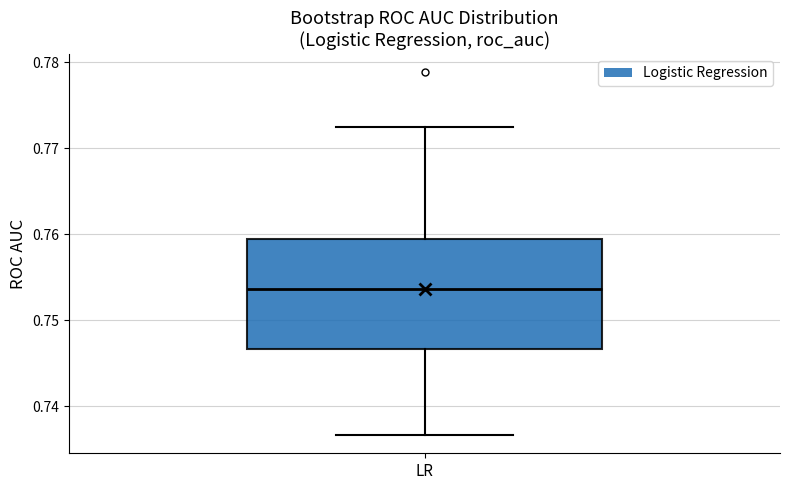

Transcribe this box plot: give where the median line is, the range the box spans, and where the two whiskers end, as read against the y-axis. The values are not printed on the chart, so give them approximately, as read against the axis.

median 0.754, box 0.747 to 0.759, whiskers 0.737 to 0.772